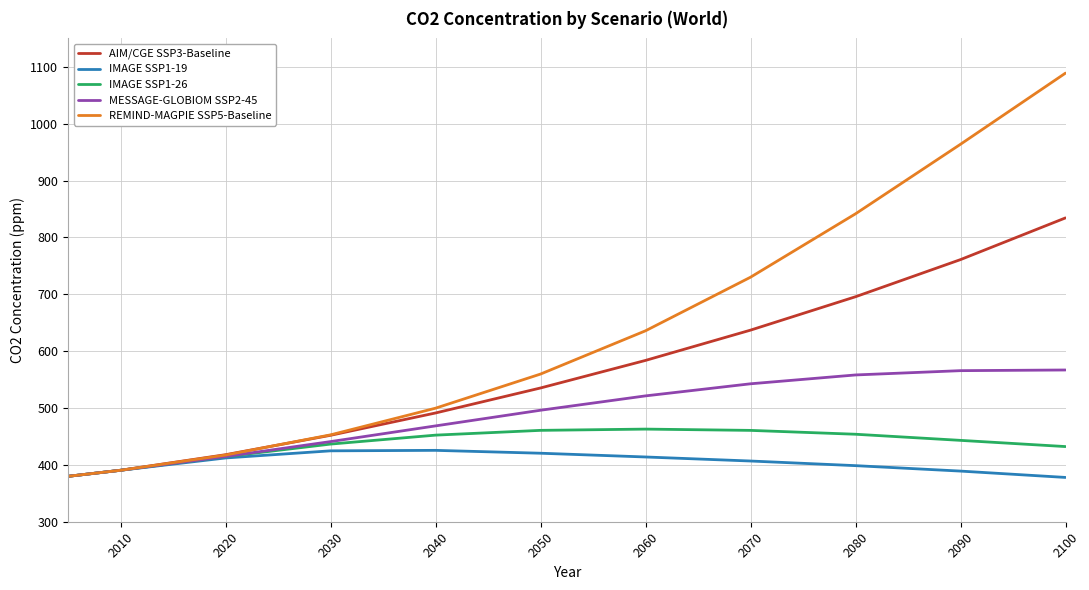

What is the maximum value shown in the chart?

1089.0